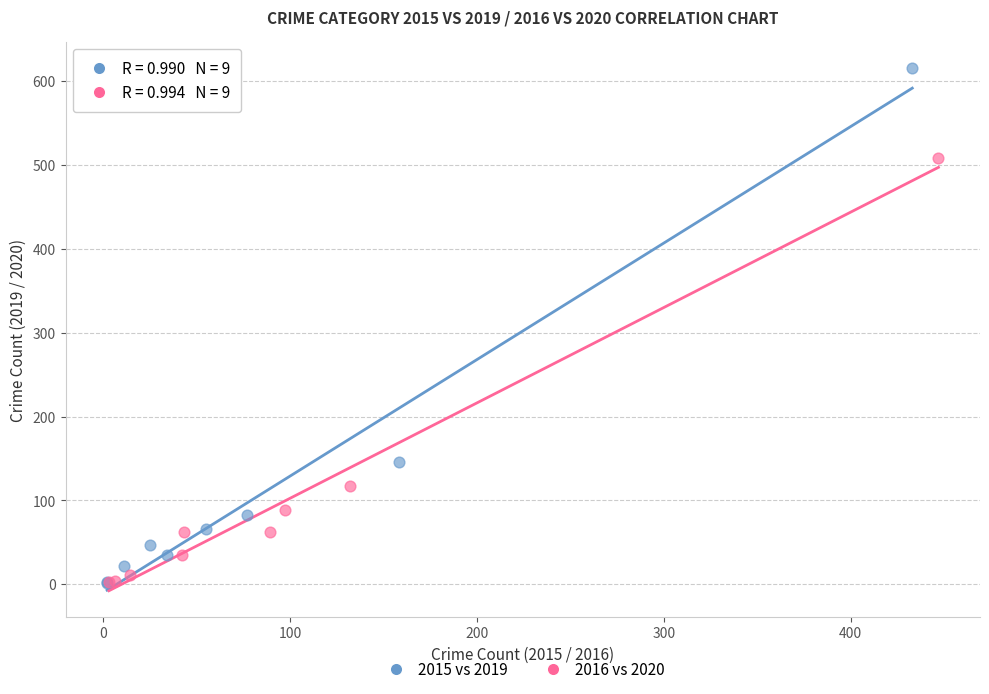

Which series has the widest spread of Y values?

2015 vs 2019